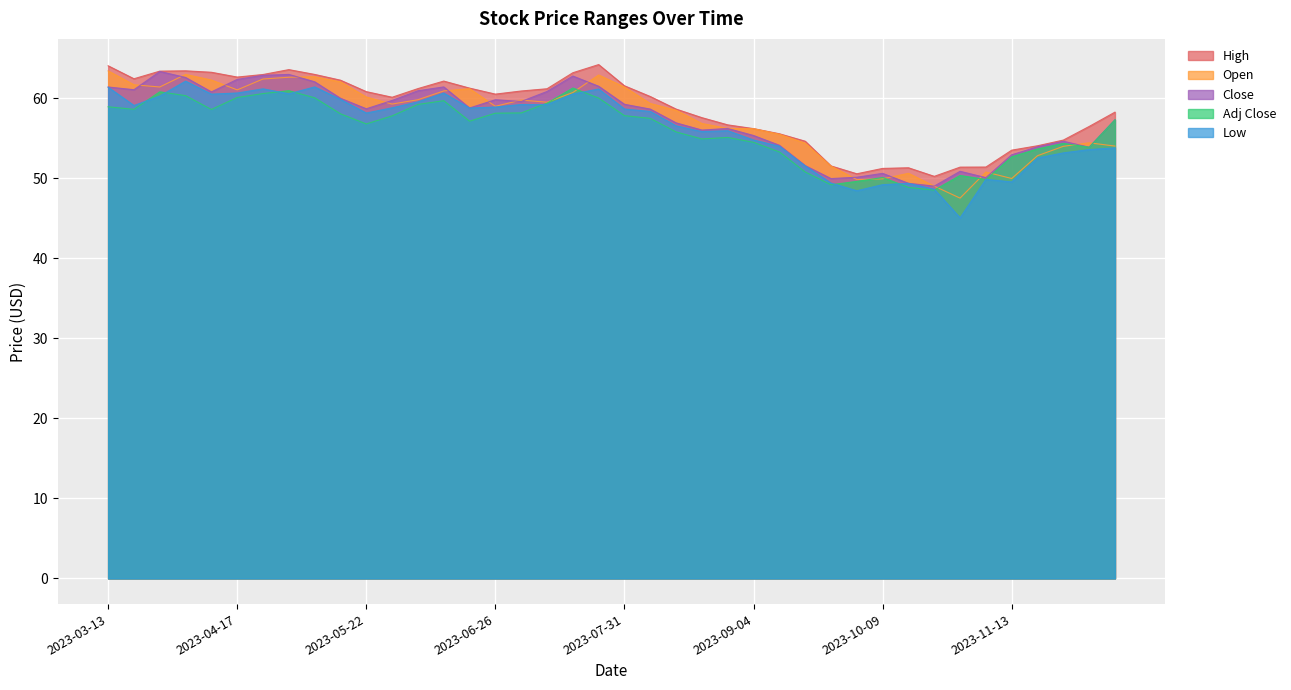

What is the label of the 34th point from the right?

2023-04-24